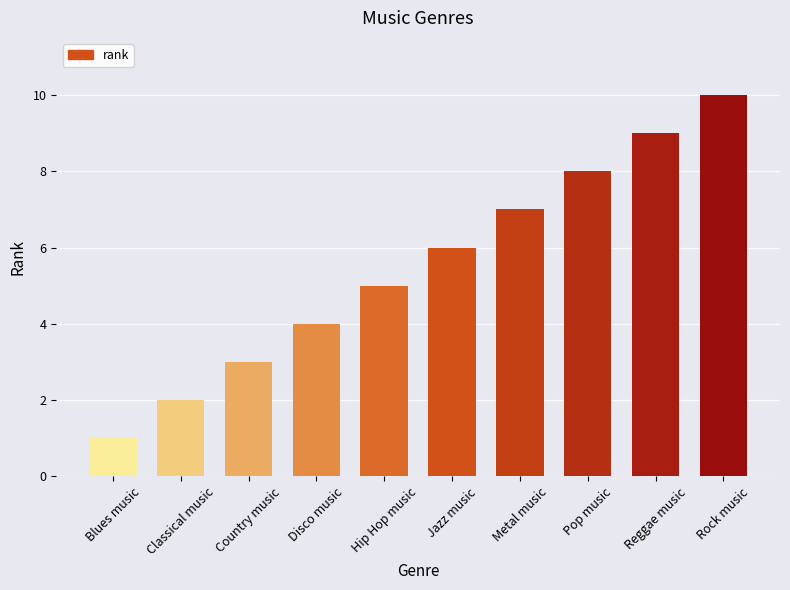

What is the difference between the second highest and minimum values?

8